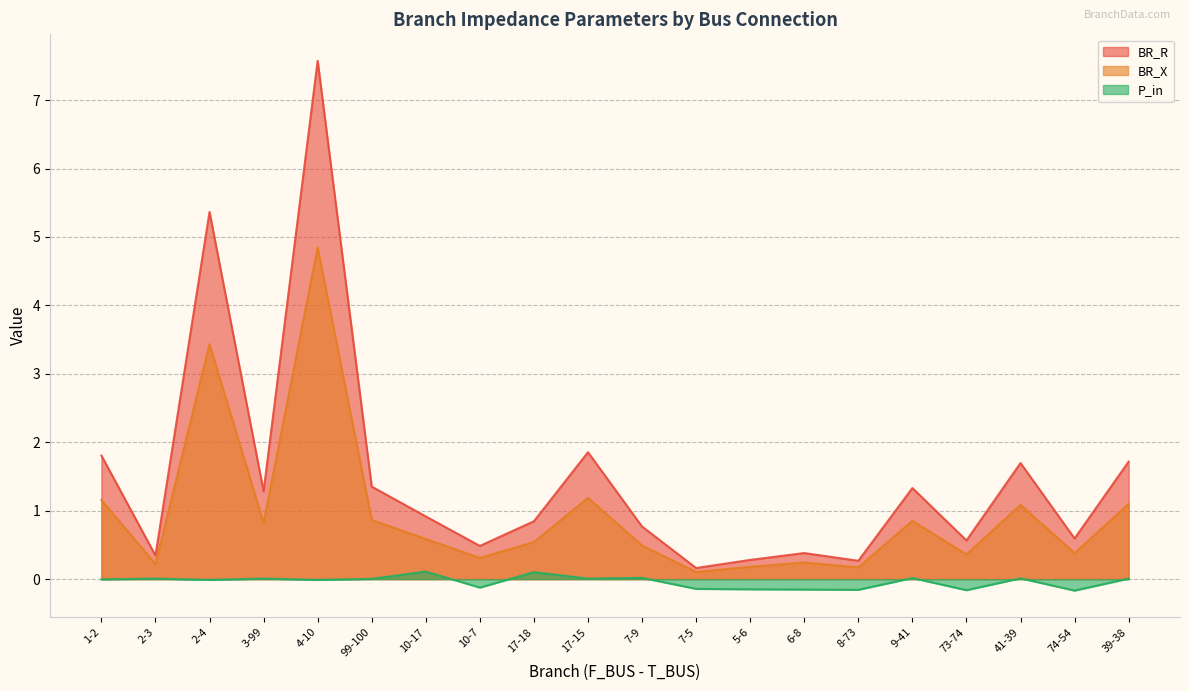

How many lines are shown in the chart?

3